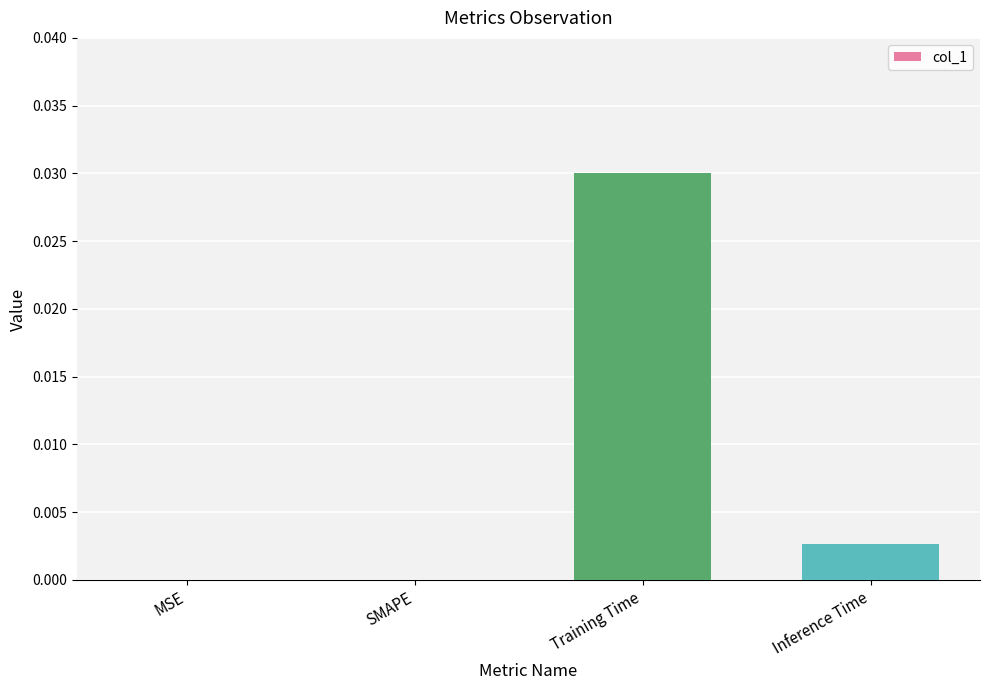

True or false: the data shows 0.0 at MSE.

True